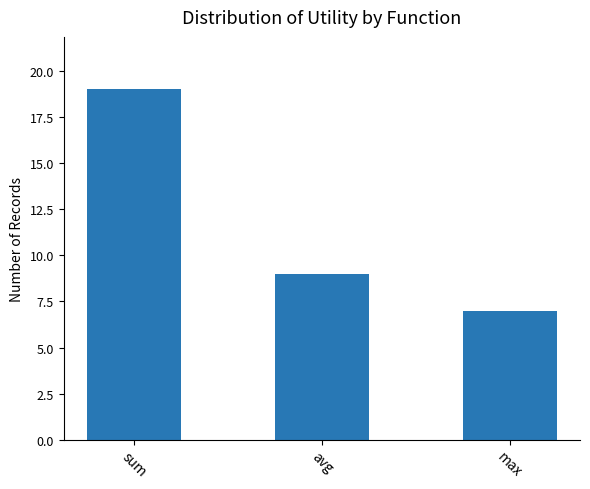

What is the label of the 3rd bar from the right?

sum